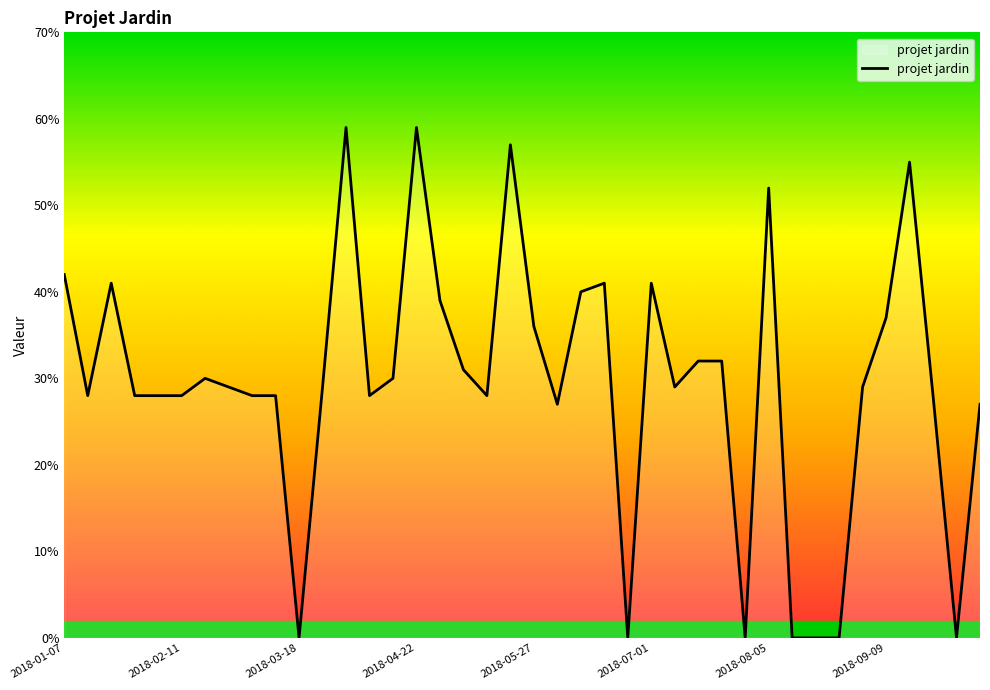

What is the greatest value displayed?

59